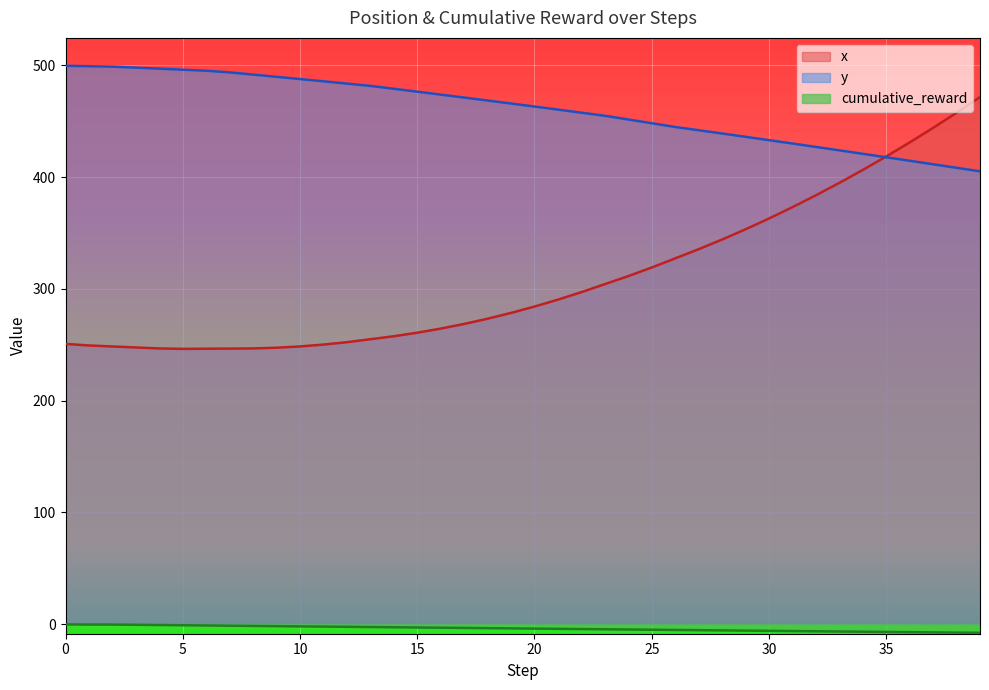

What is the difference between the maximum and minimum values in the x series?

225.3